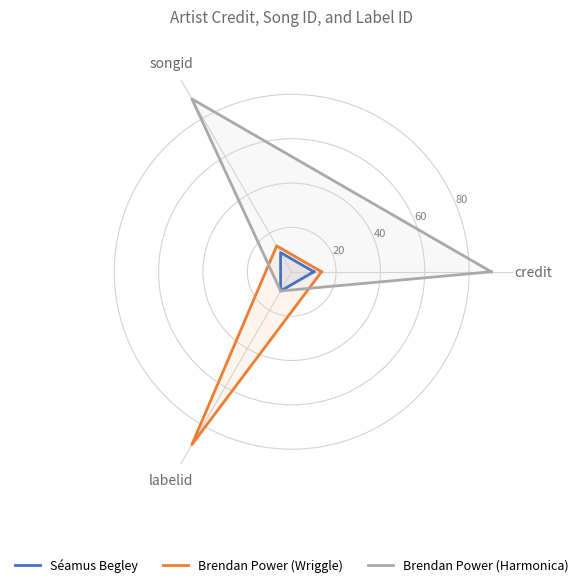

List the series in order of their overall mean, lowest first.

Séamus Begley, Brendan Power (Wriggle), Brendan Power (Harmonica)